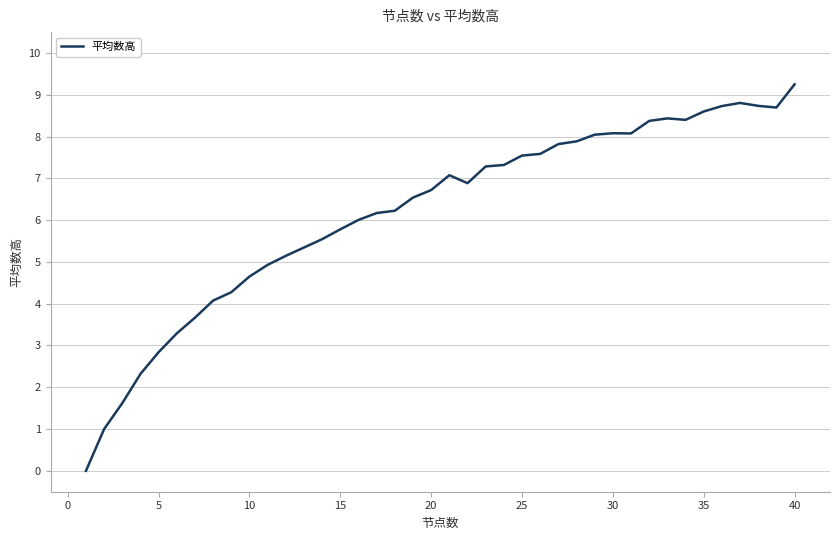

How many points are lower than both their immediate neighbors (excluding endpoints)?

4